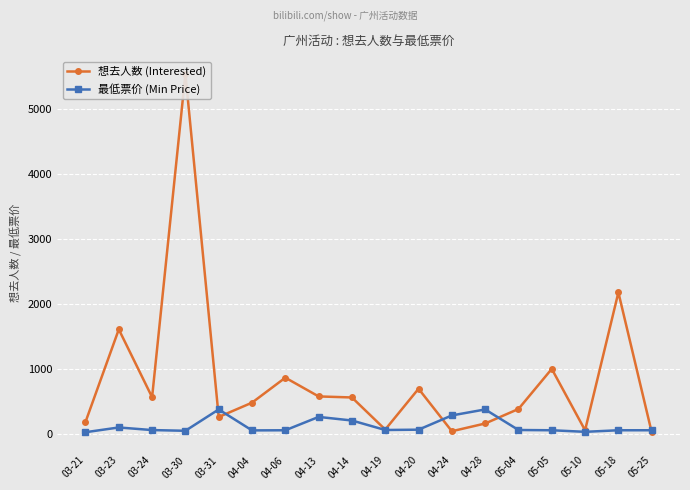

What is the sum of the 想去人数 (Interested) values at 04-28 and 03-24?

732